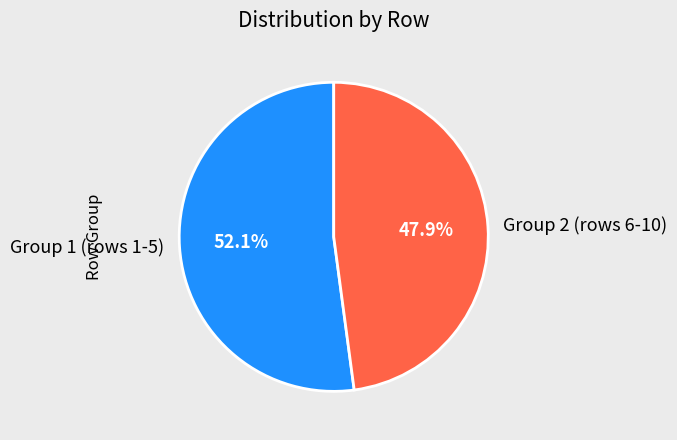

Approximately how many times larger is the value at Group 1 (rows 1-5) compared to Group 2 (rows 6-10)?

1.1